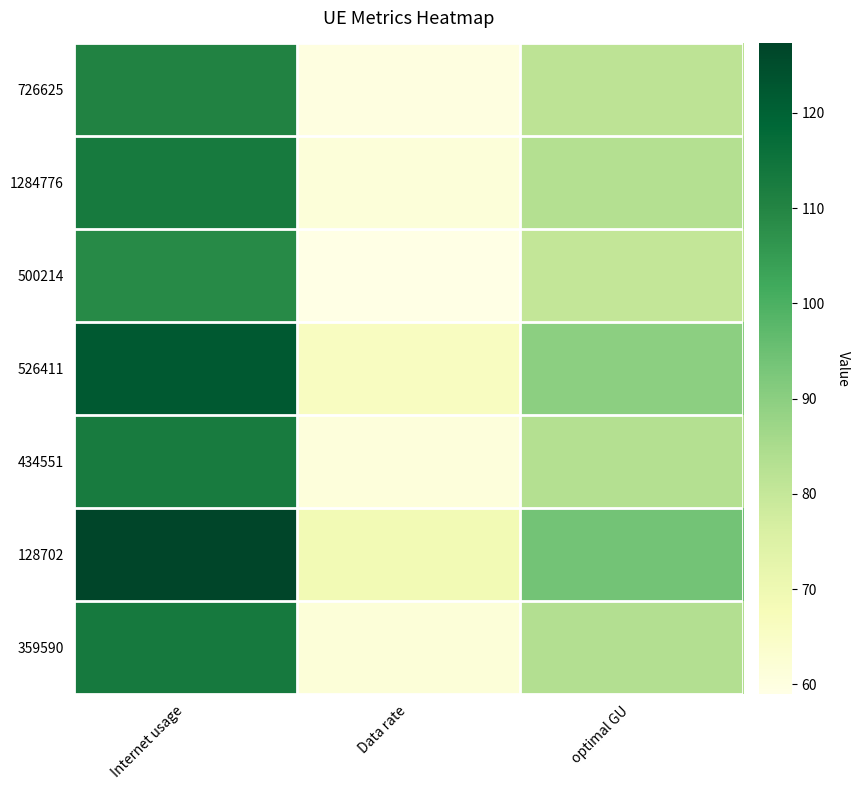

What is the total value across all series at optimal GU?

594.8